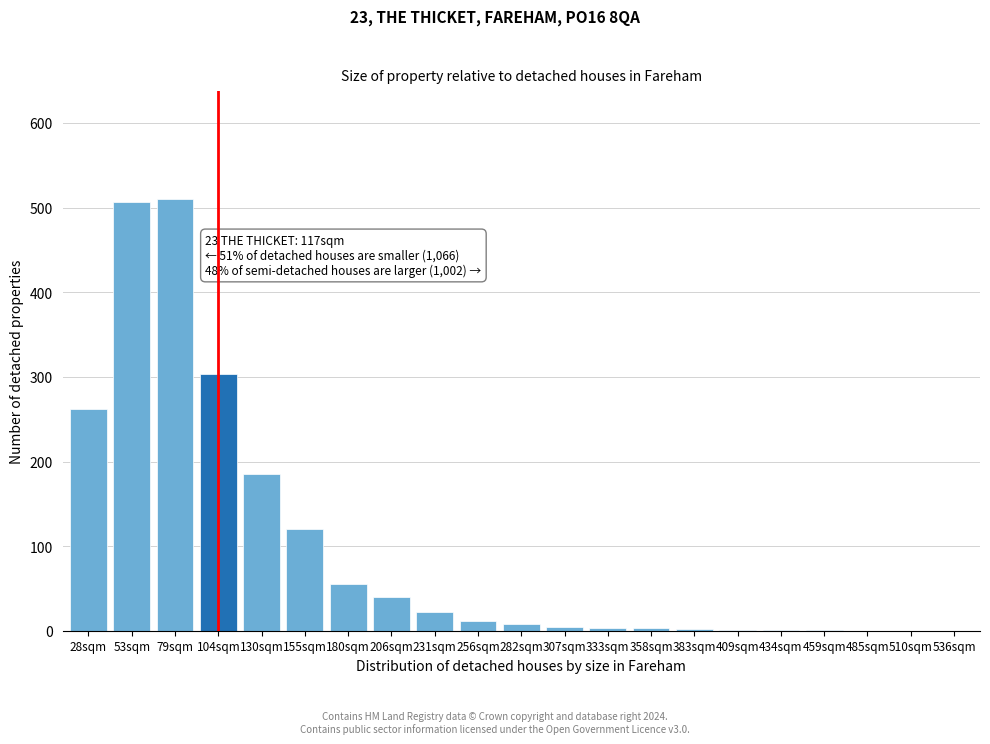

True or false: the data shows 303 at 485sqm.

False